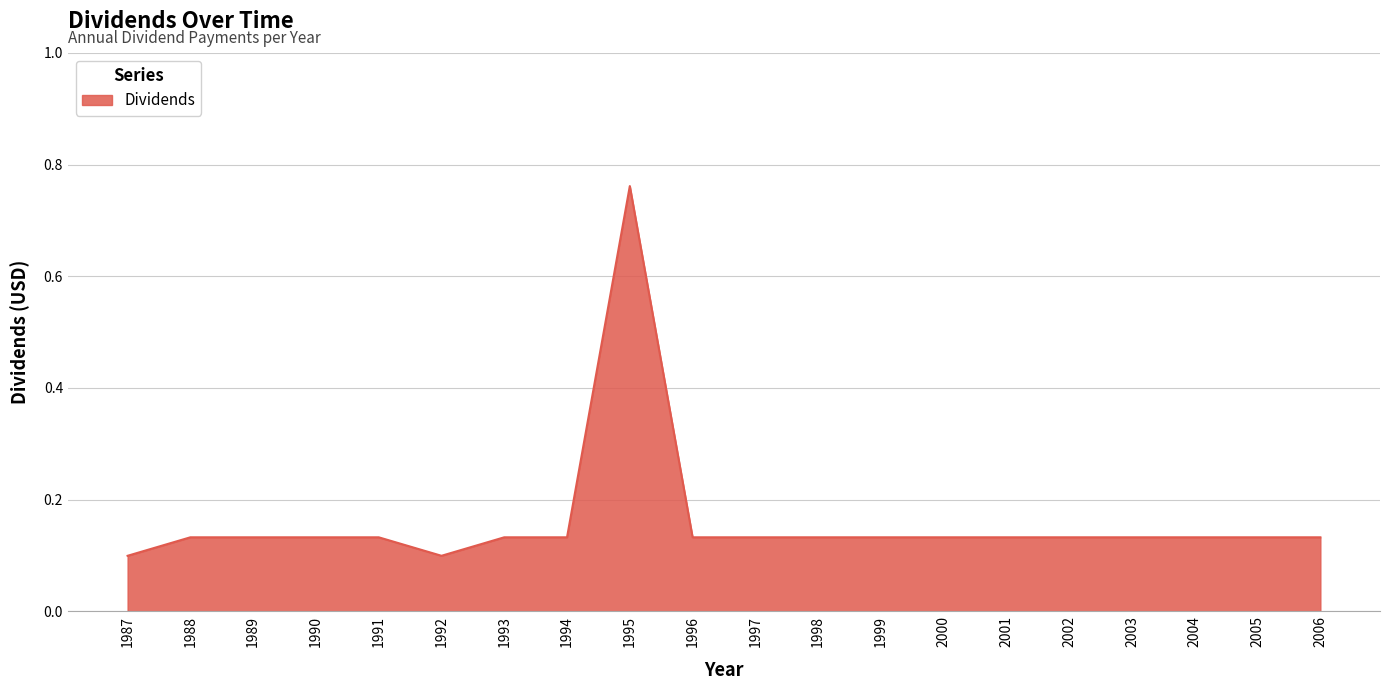

The chart shows a value of 0.2 at 1988. True or false?

False